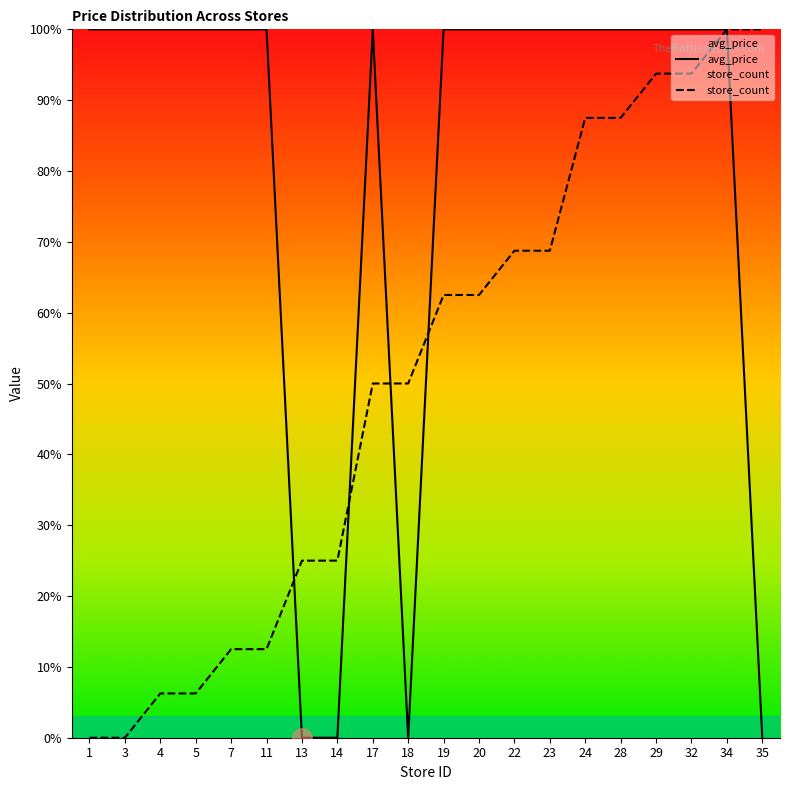

What is the maximum value shown in the chart?

100.0